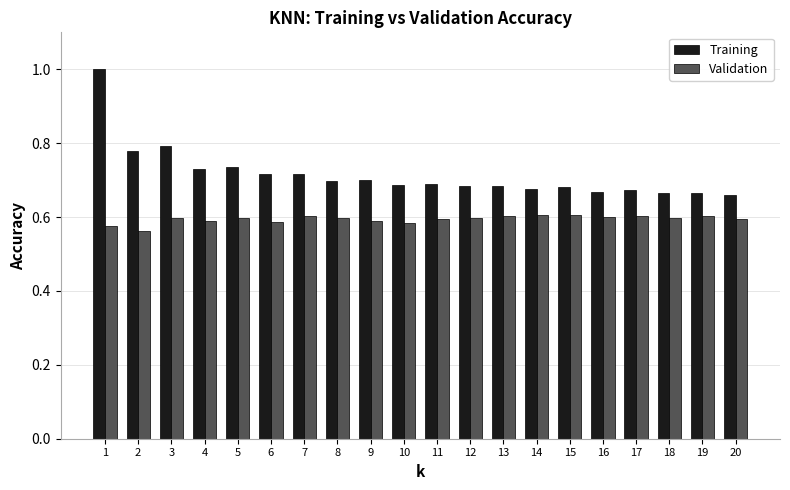

The Training series shows 0.3 at 6. True or false?

False